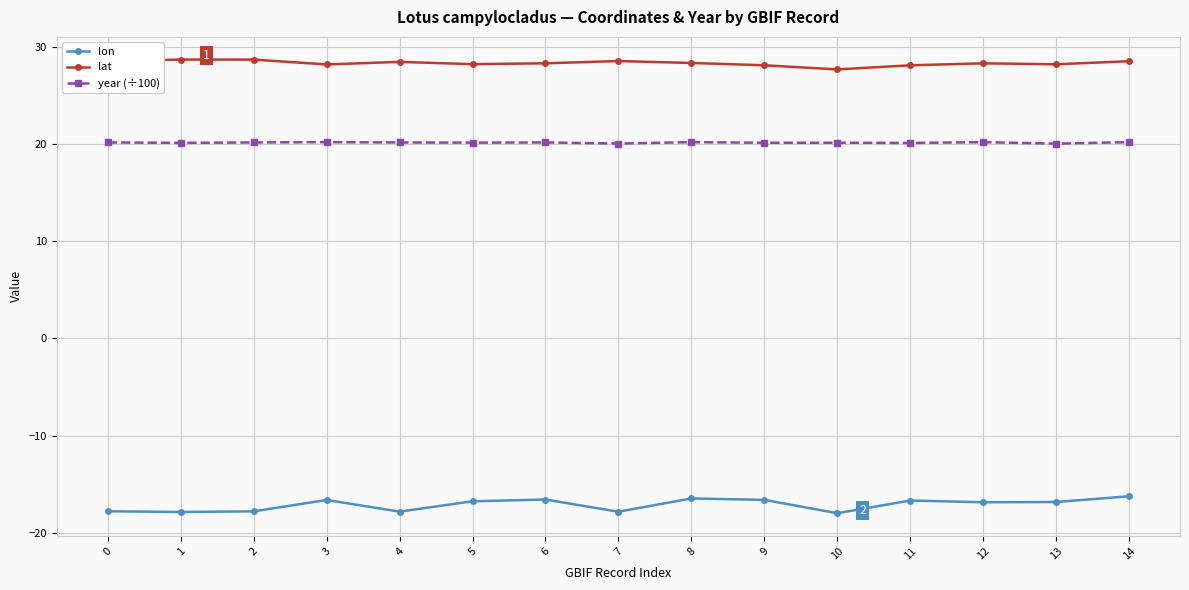

How many lines are shown in the chart?

3